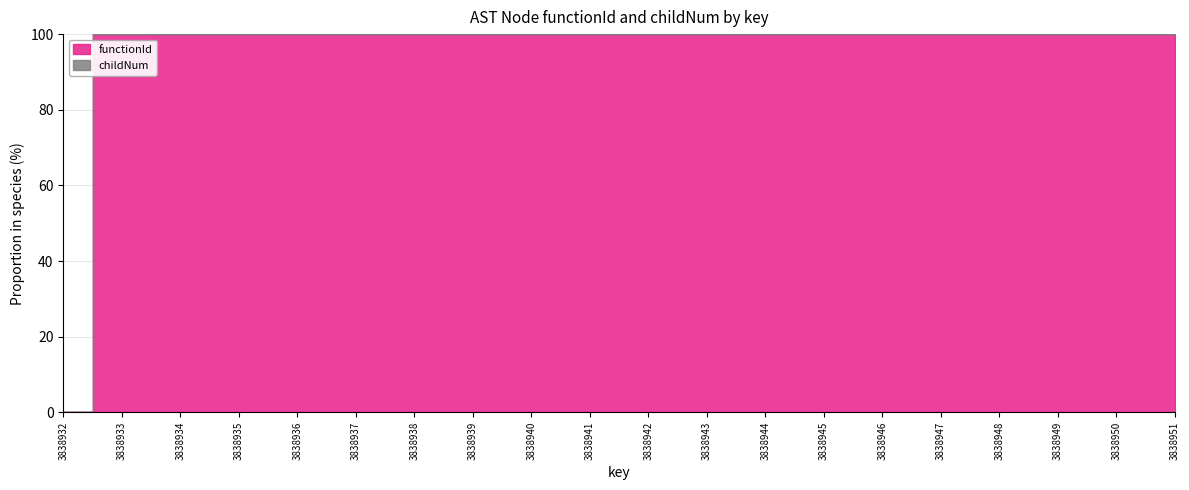

What is the sum of all values?

1900